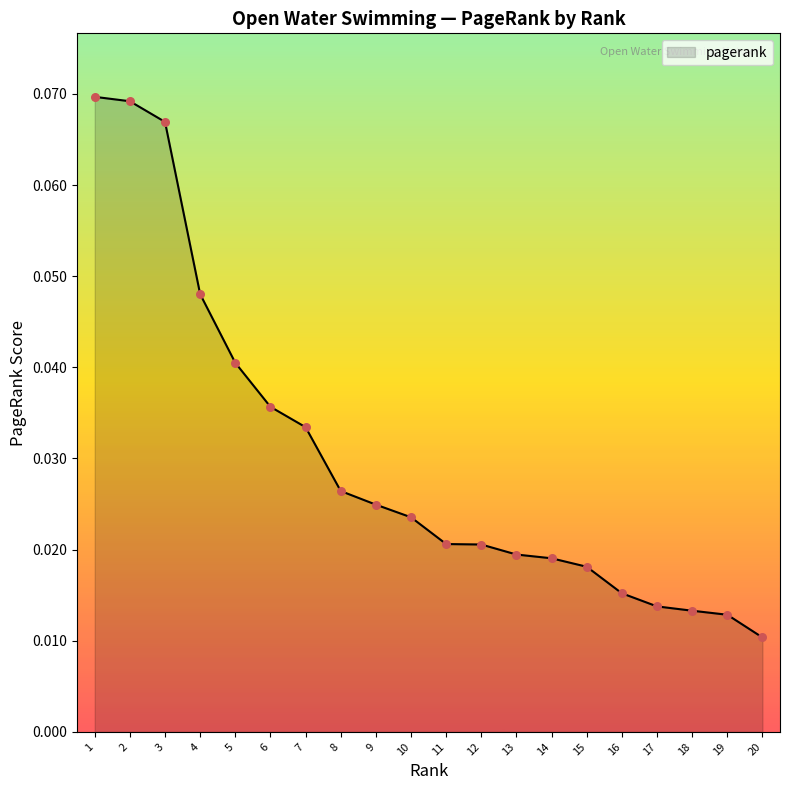

Which has a higher value, 6 or 20?

6